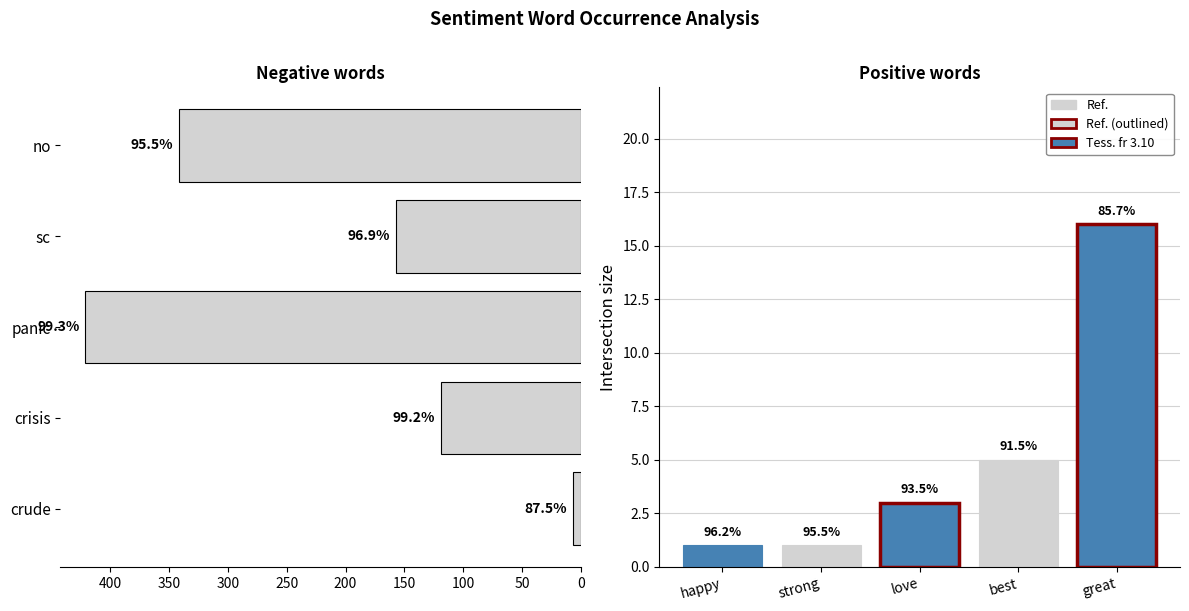

What value does the data have at crude?

7